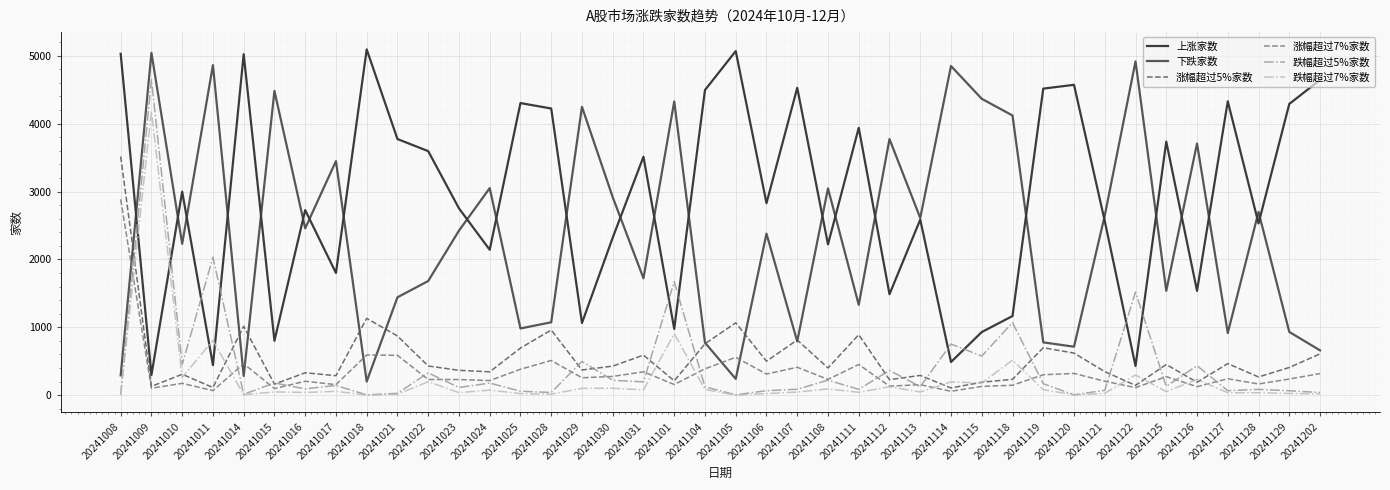

What is the lowest value of the 下跌家数 series?

200